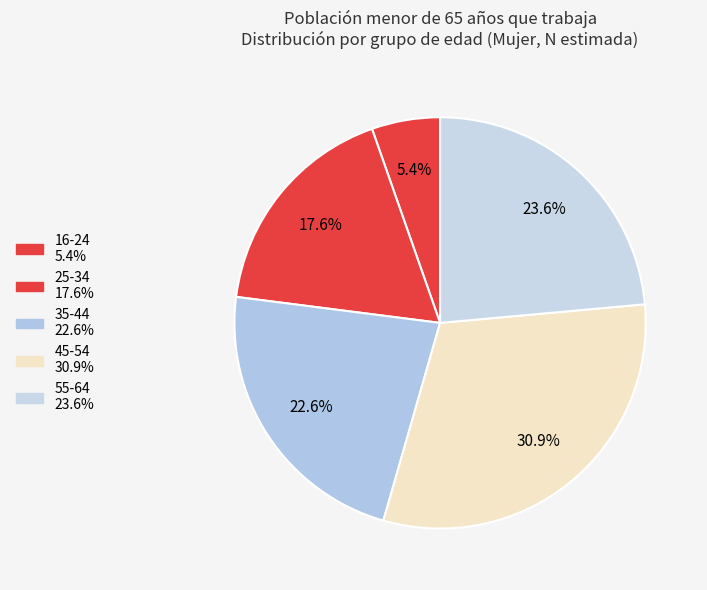

Is there any slice that represents more than half of the pie?

No